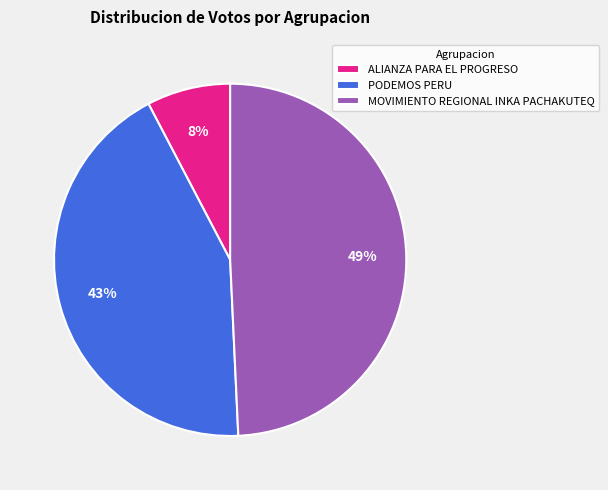

Which has a higher value, PODEMOS PERU or MOVIMIENTO REGIONAL INKA PACHAKUTEQ?

MOVIMIENTO REGIONAL INKA PACHAKUTEQ